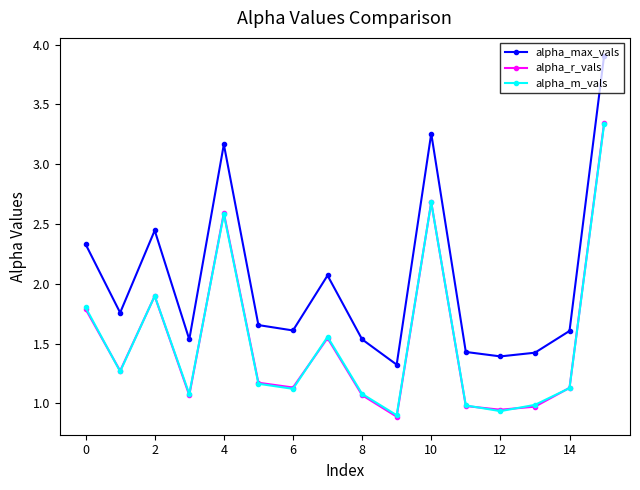

True or false: alpha_m_vals and alpha_max_vals intersect in this chart.

False